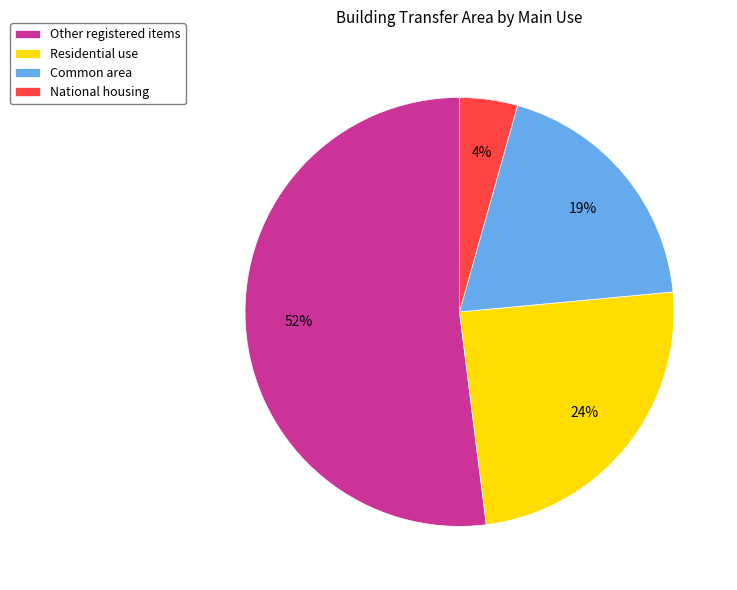

Is there a majority slice in this chart?

Yes